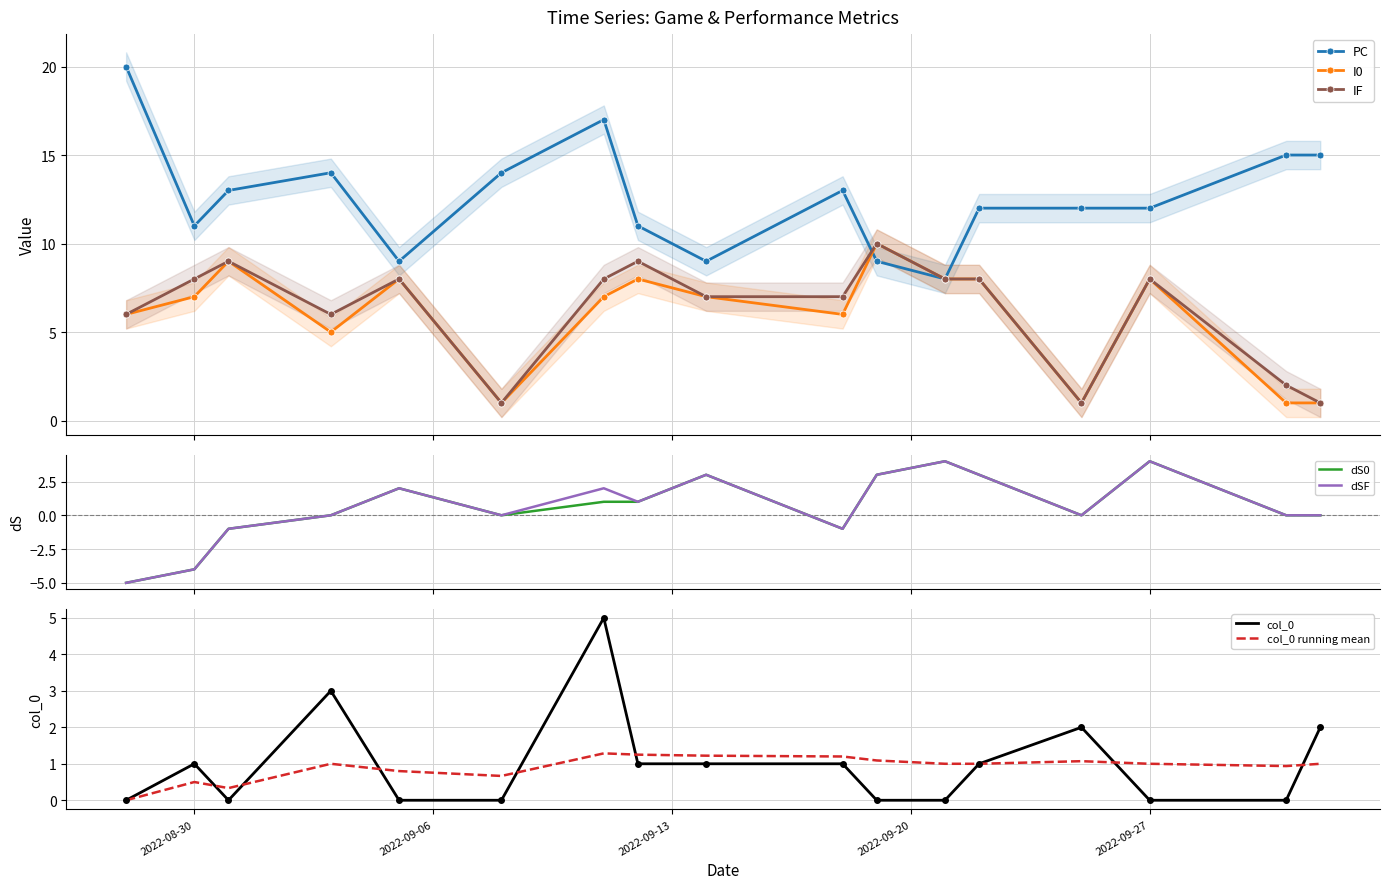

What is the highest value of the PC series?

20